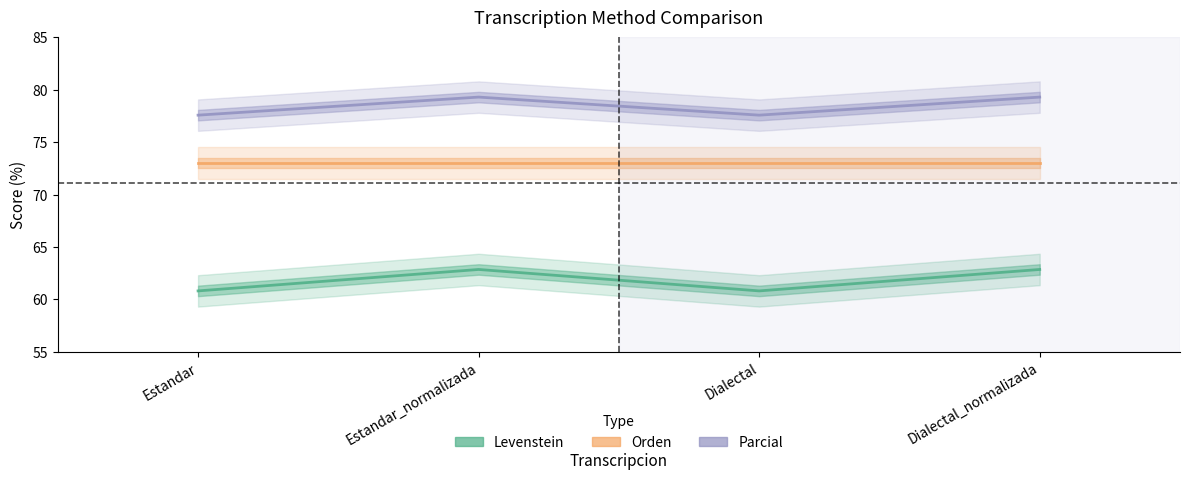

The Parcial series shows 79.3 at Dialectal_normalizada. True or false?

True